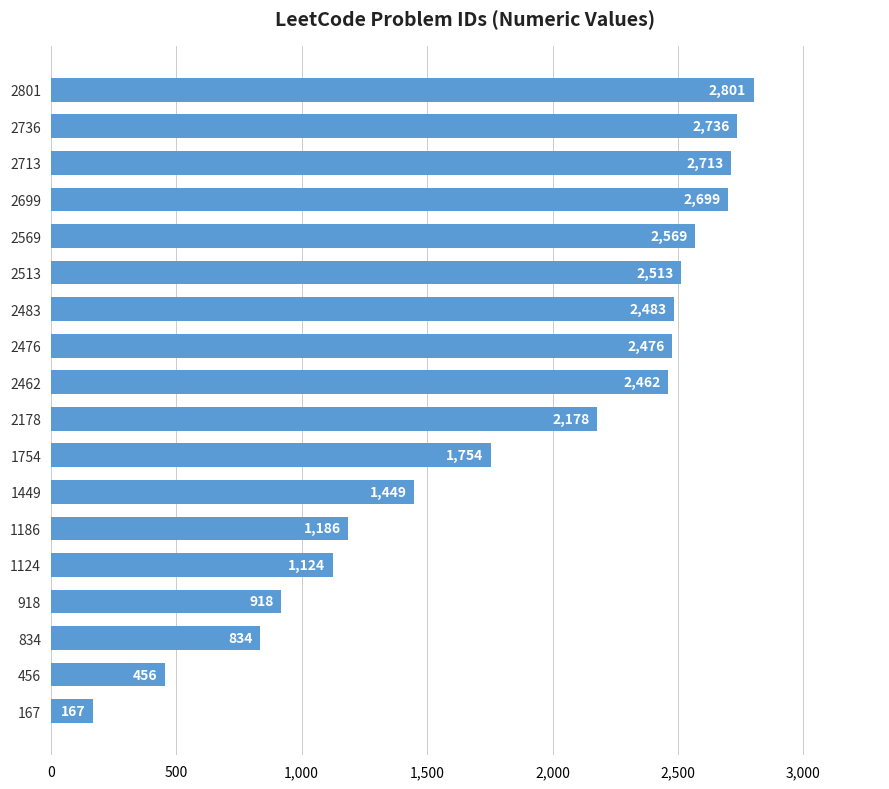

Which label corresponds to the largest value in the chart?

2801